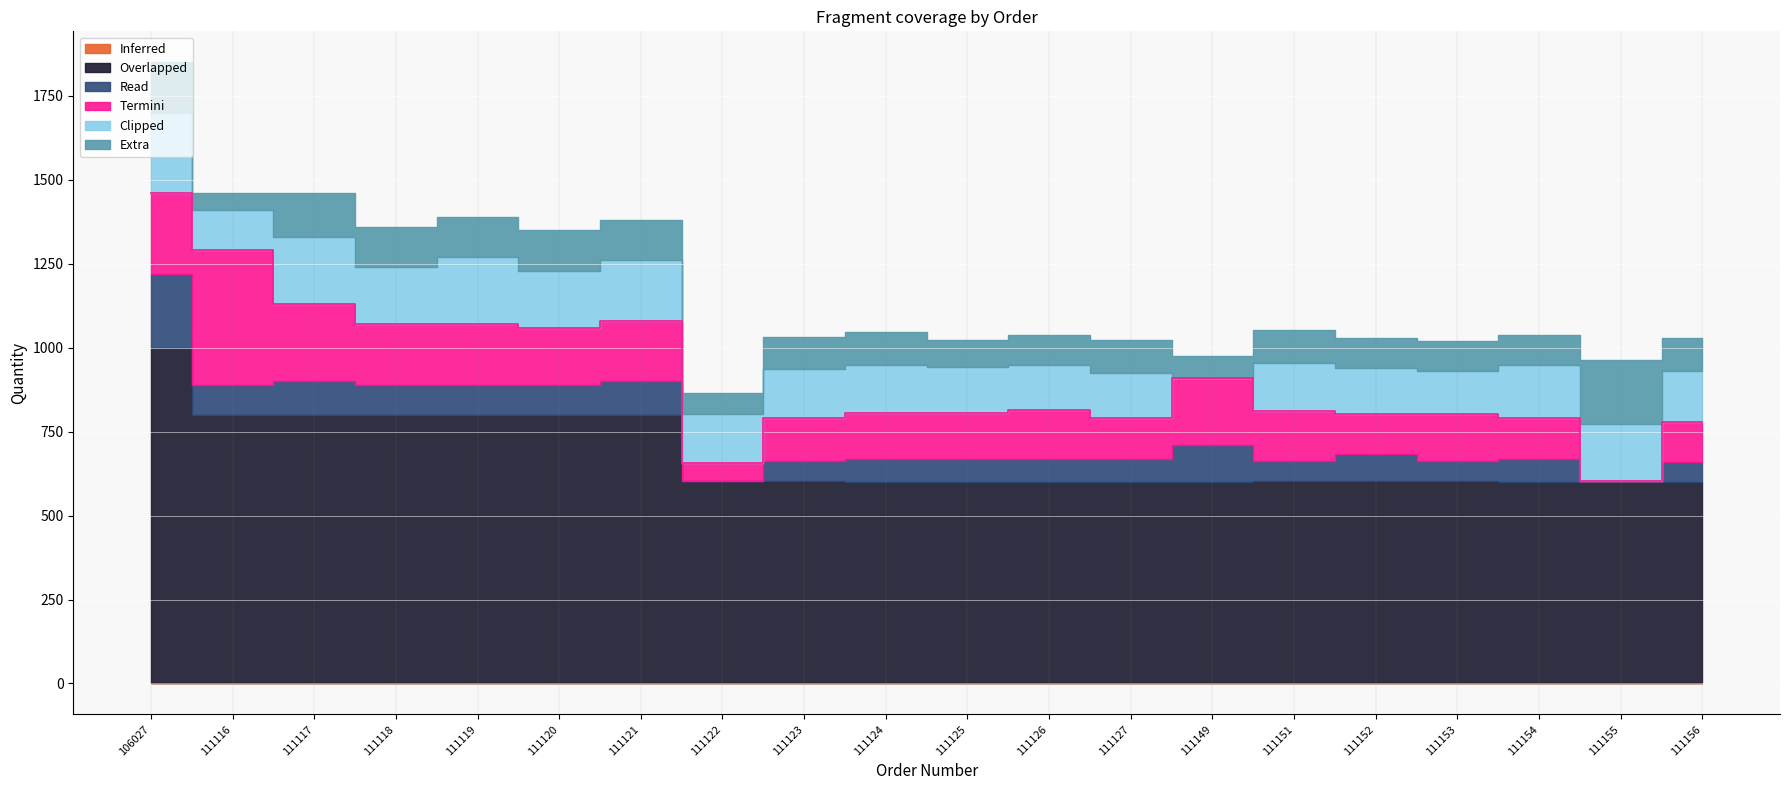

What is the total value across all series at 111124?

1046